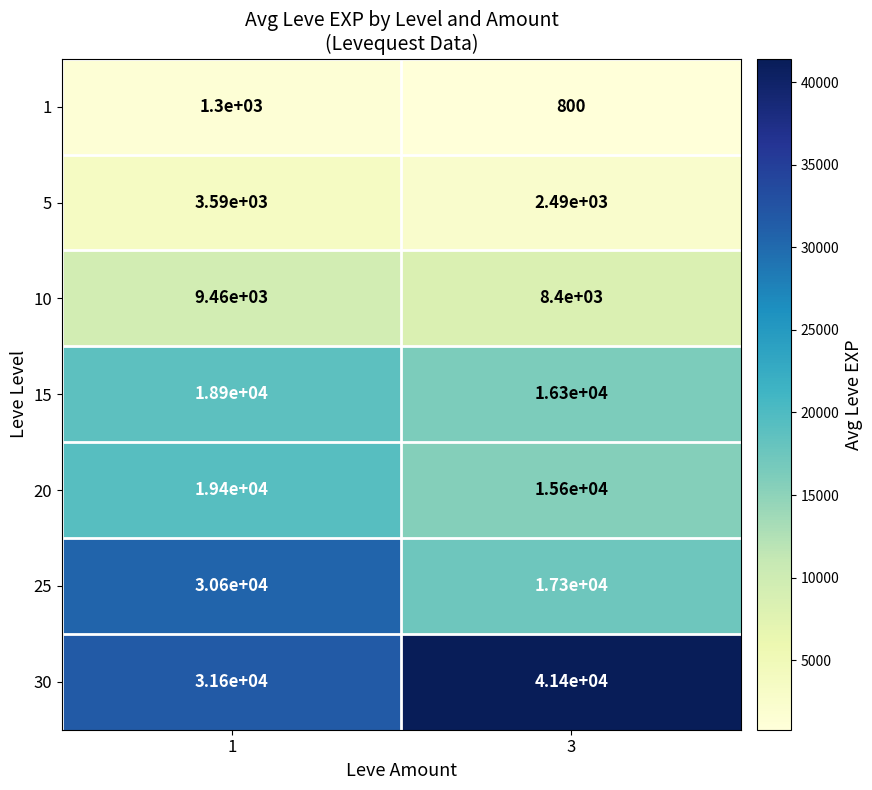

What is the difference between the maximum and minimum values in the 30 series?

9800